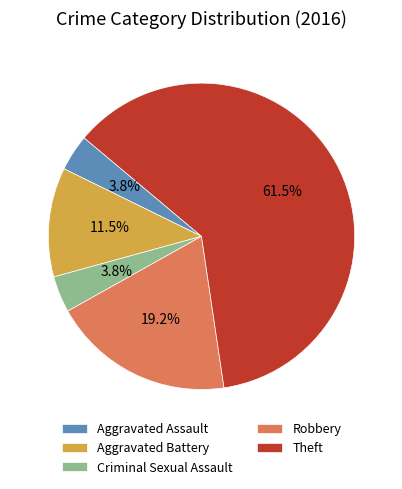

Which category accounts for the majority?

Theft